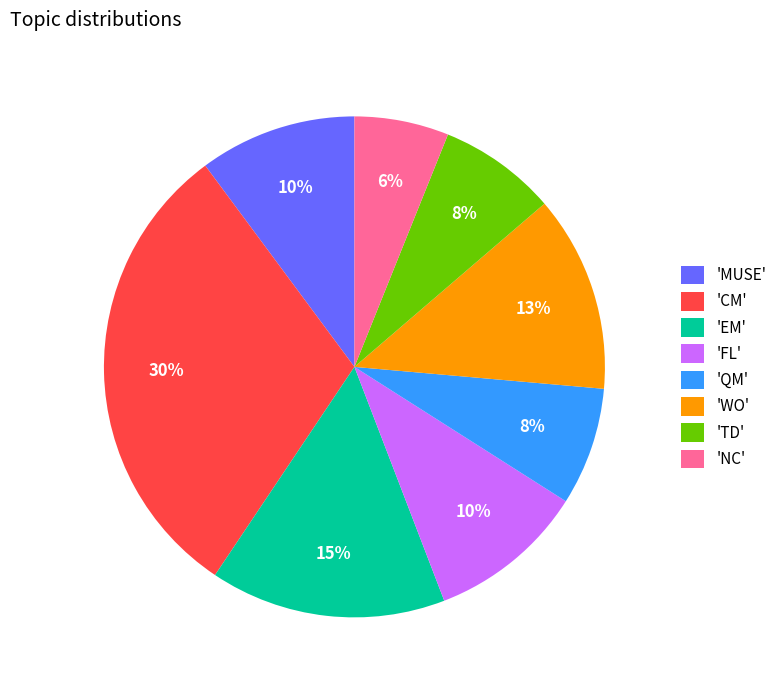

Which slice is the largest?

'CM'